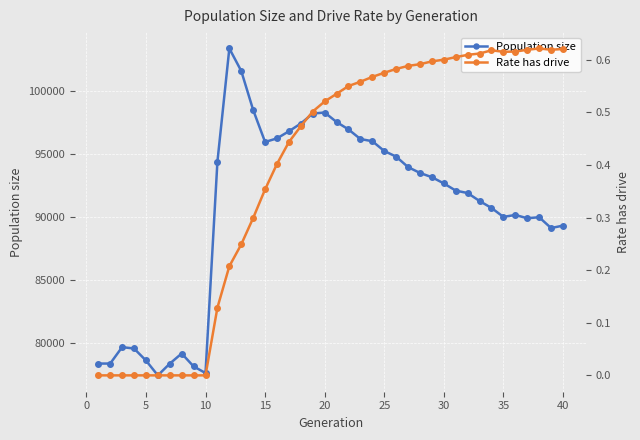

Count the number of data series in this chart.

2